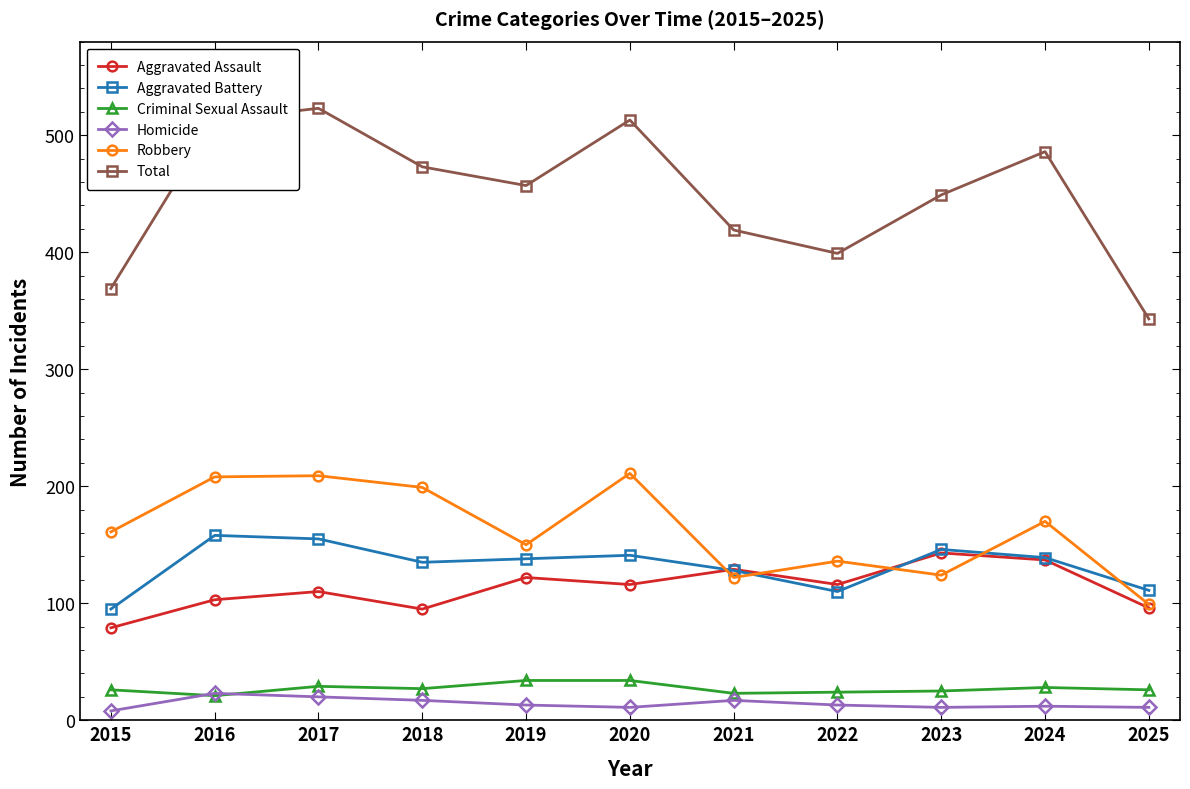

Which series has the largest total across all categories?

Total